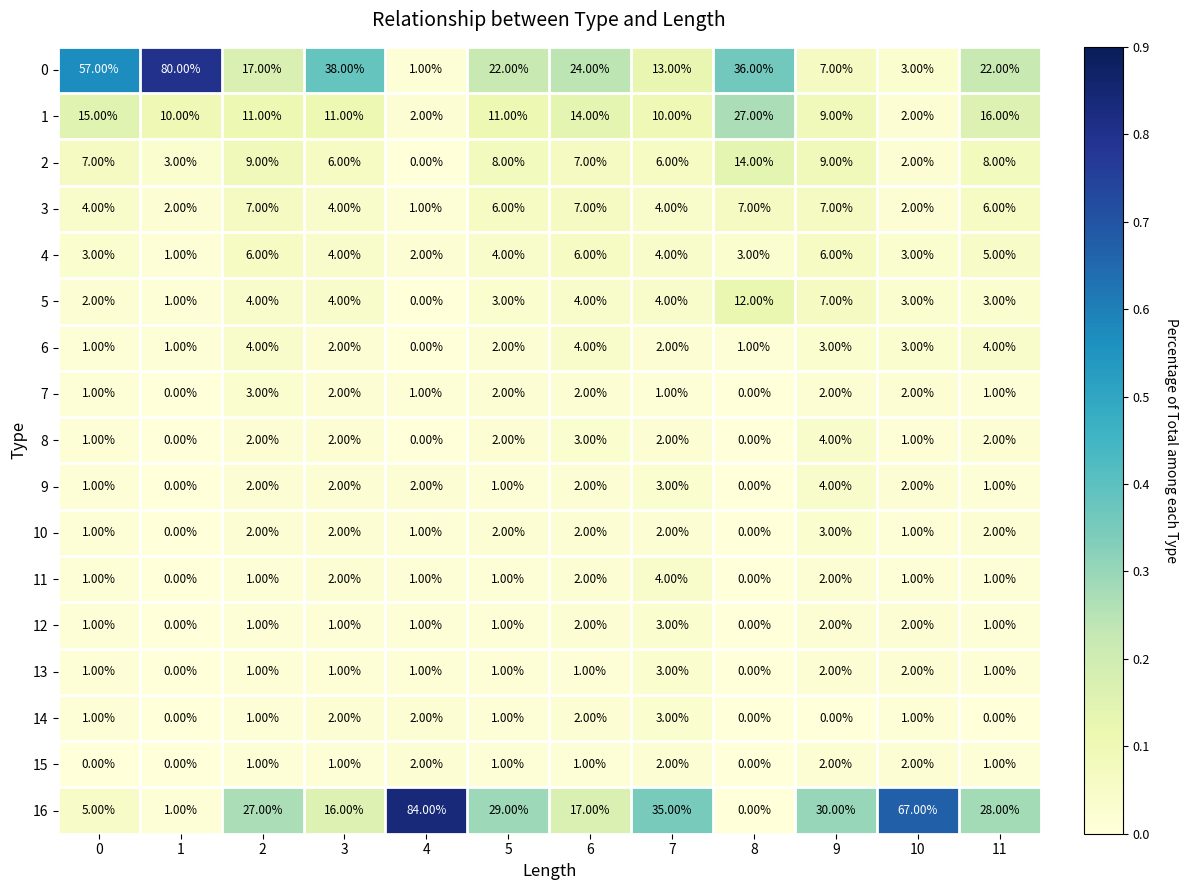

What is the spread (max minus min) of values at 2?

26